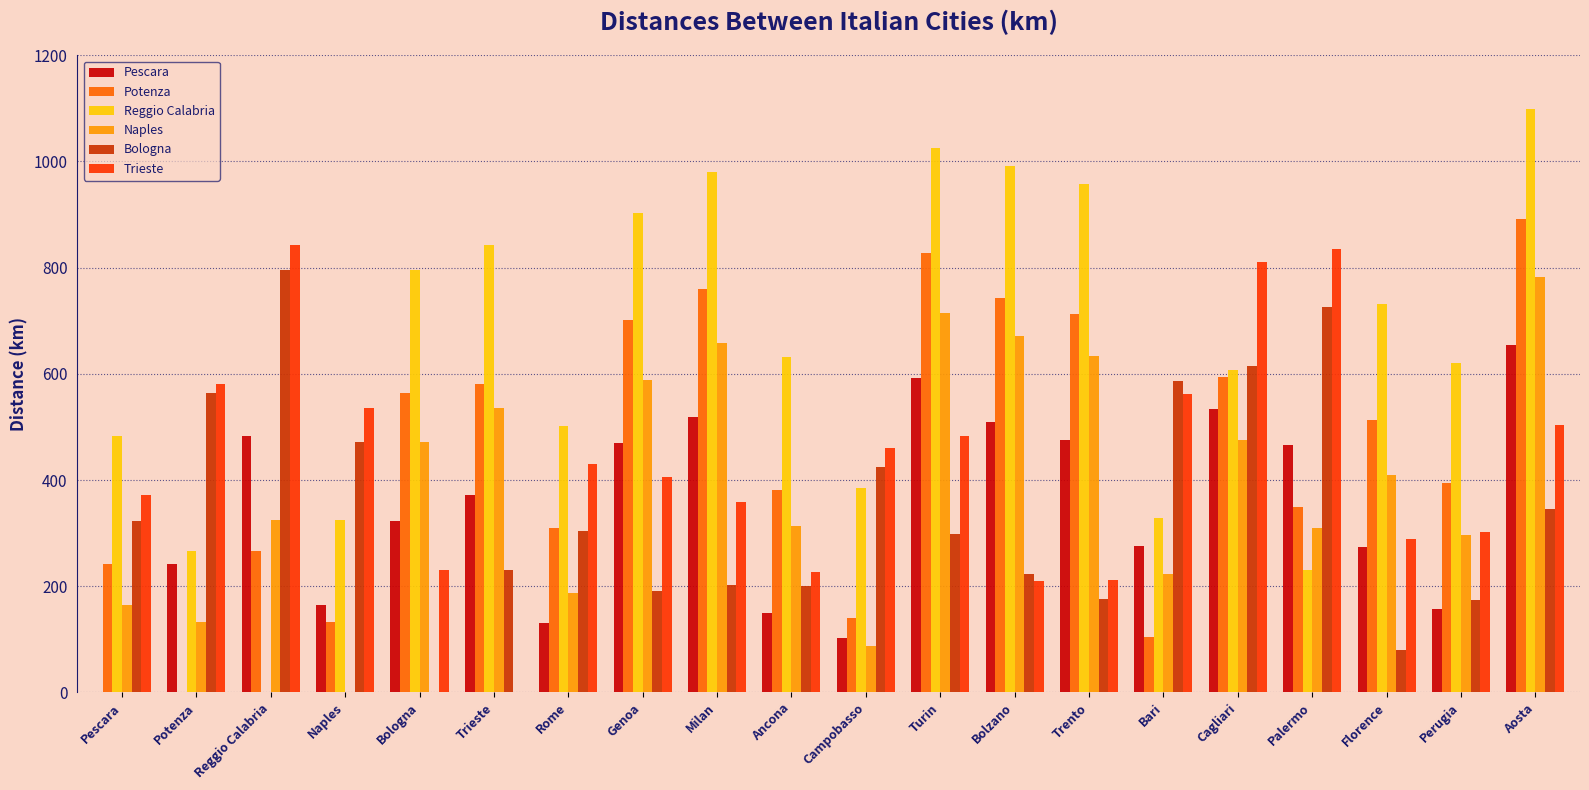

How many groups of bars are there?

20